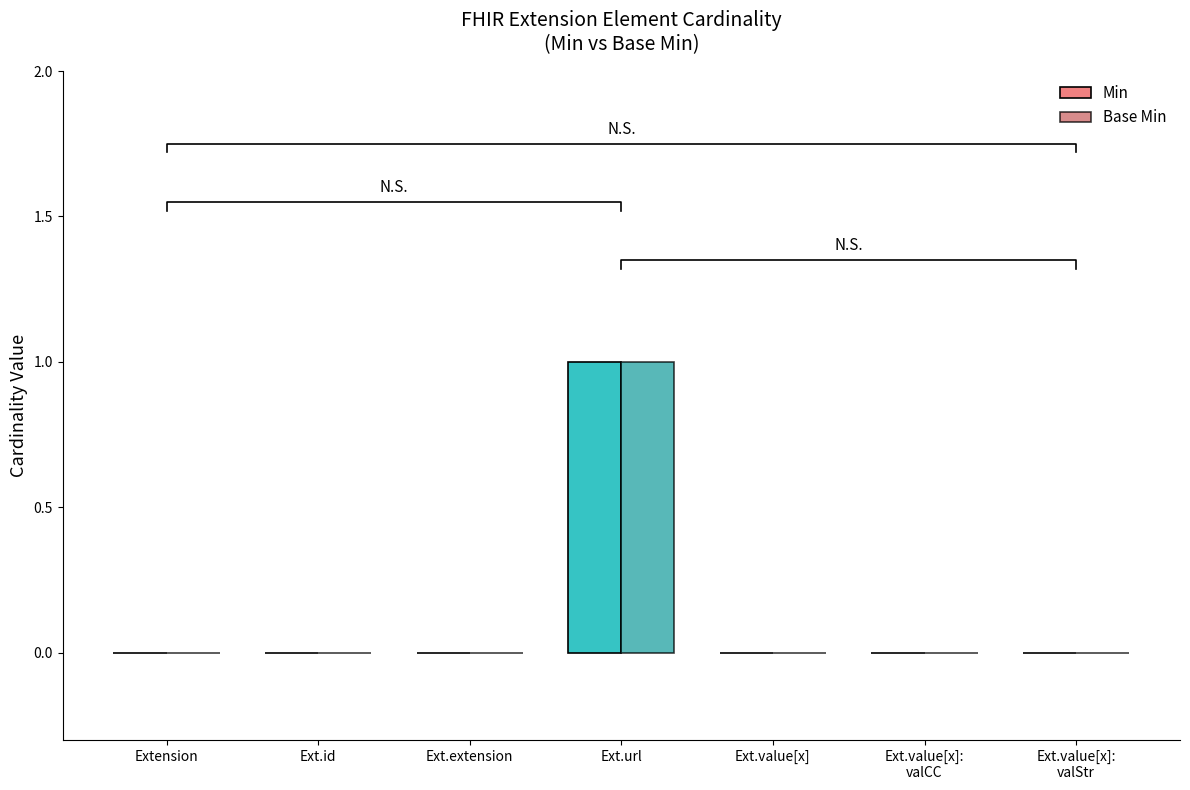

How many groups of bars are there?

7